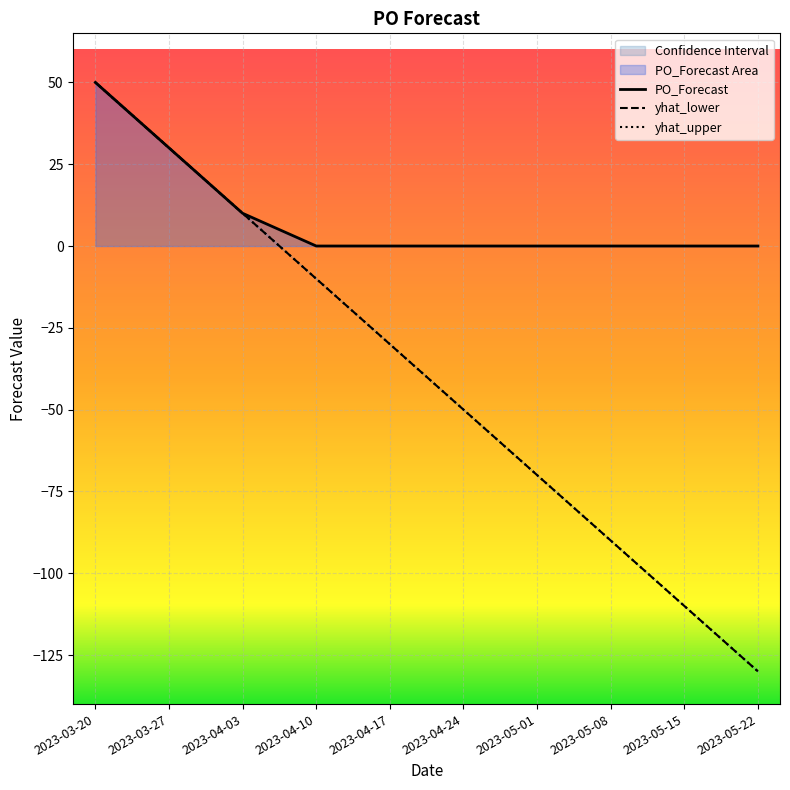

At which label is PO_Forecast closest to 25?

2023-03-27